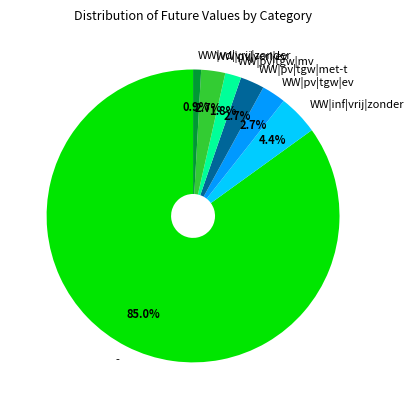

Which category has the smallest portion of the pie?

WW|vd|vrij|zonder